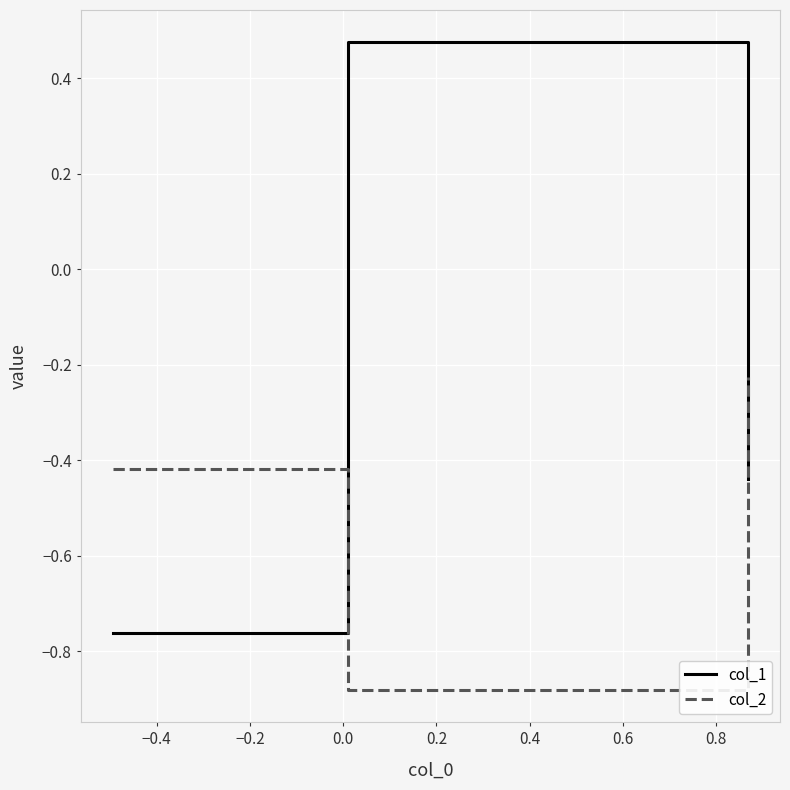

What is the difference between the maximum and minimum values in the col_2 series?

0.7